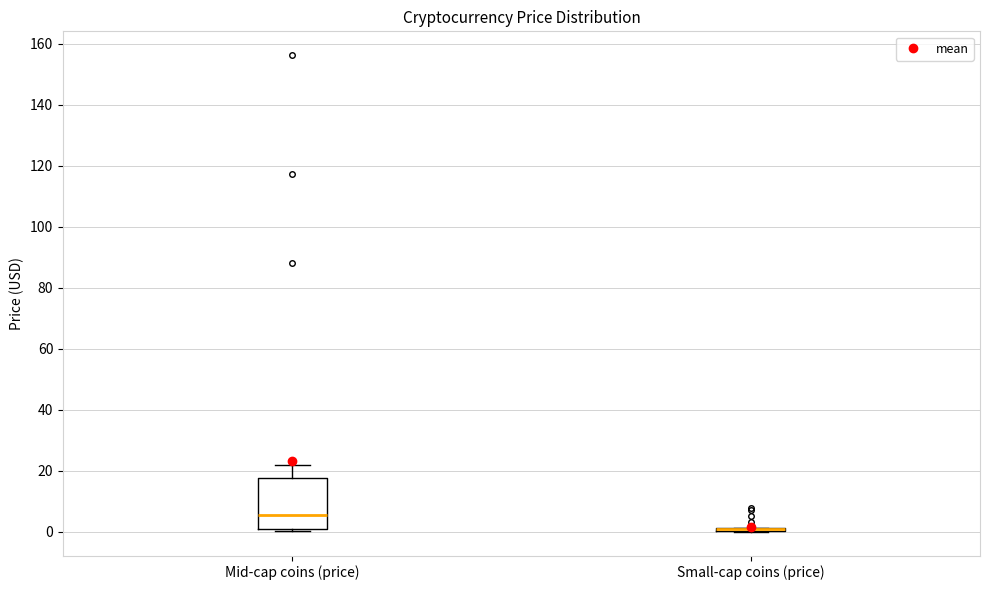

Reading left to right, transcribe this box plot: for each box, give where its median line is, the range the box spans, and where its two whiskers end, as read against the y-axis. The values are not printed on the chart, so give them approximately, as read against the axis.

Mid-cap coins (price): median 6, box 0 to 18, whiskers 0 (just below the box's lower edge) to 22
Small-cap coins (price): box collapsed to a line at 2, whiskers 0 to 2